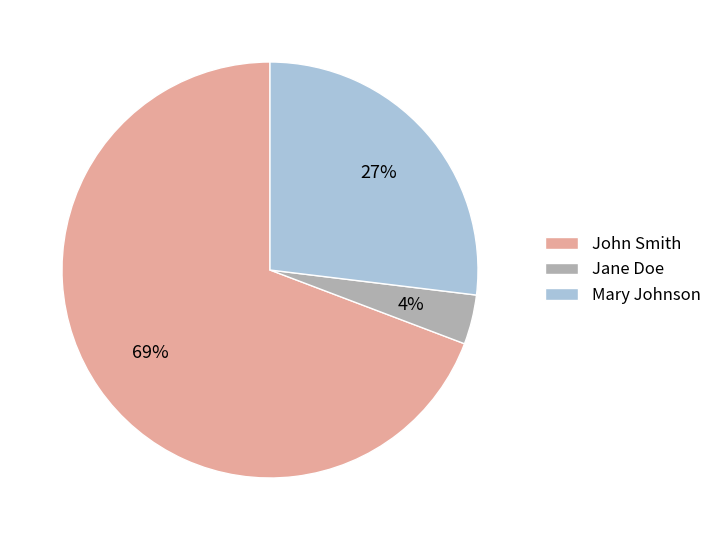

How many slices are in this pie chart?

3